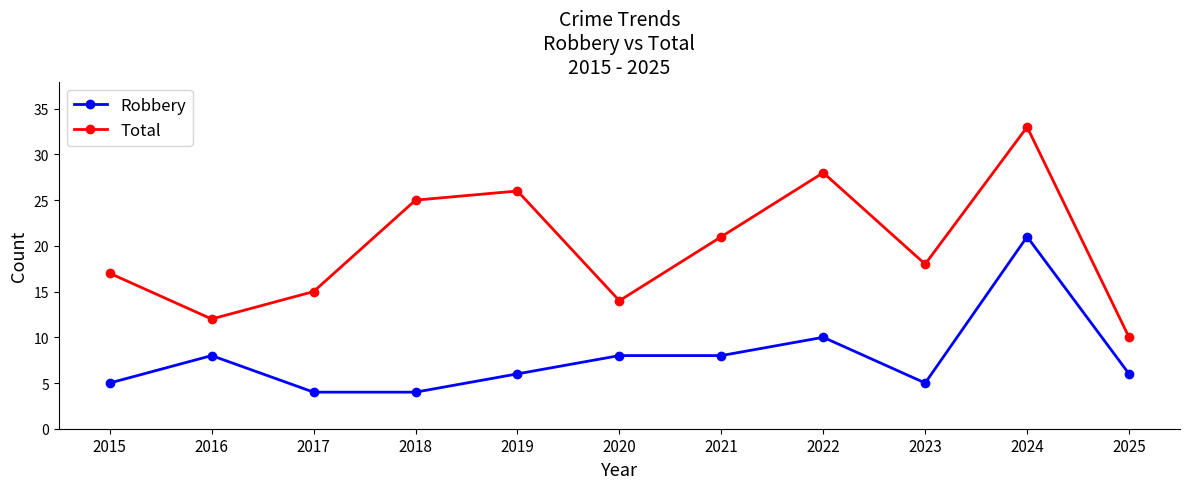

What value does the Total series have at 2025?

10